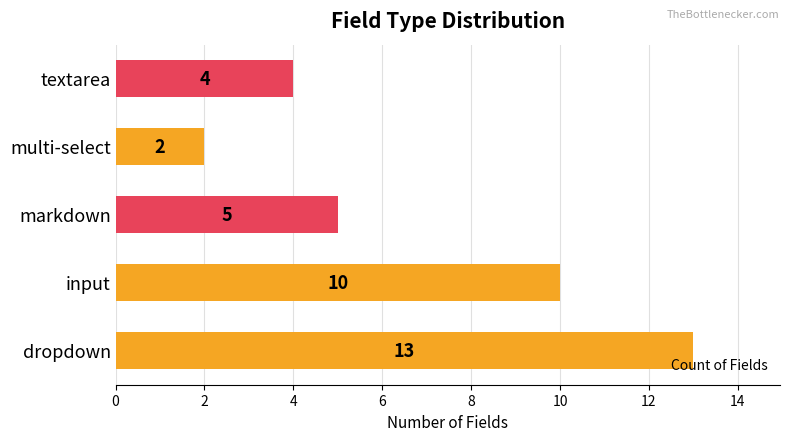

What is the minimum value shown in the chart?

2